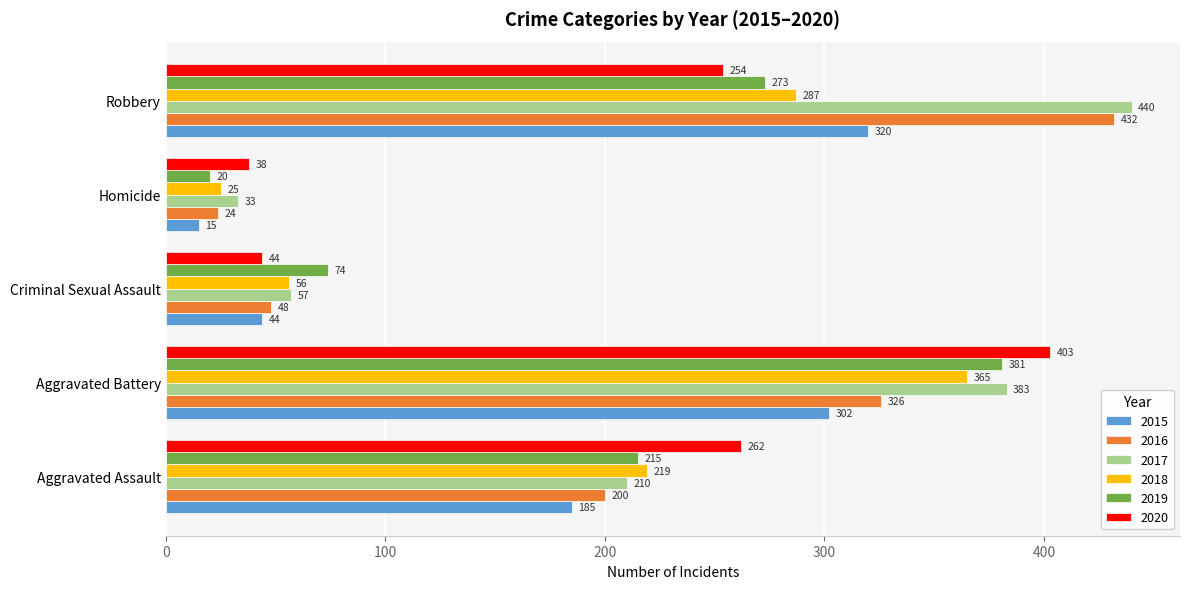

What is the sum of the 2019 values at Aggravated Assault and Homicide?

235